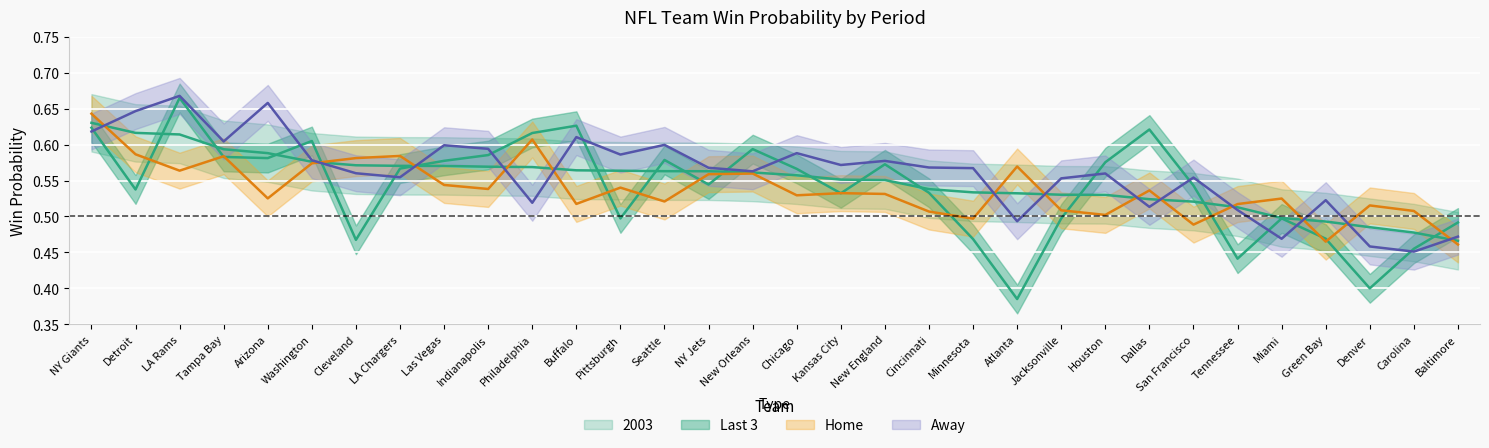

What is the total value across all series at Miami?

2.0